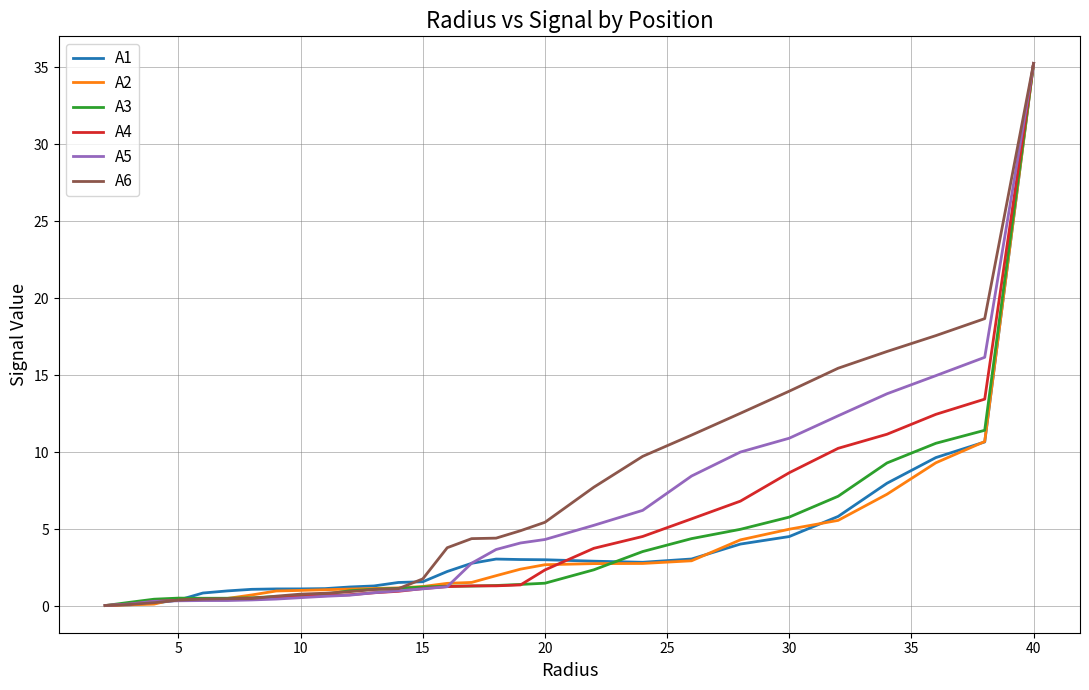

What is the sum of all A3 values?

110.8